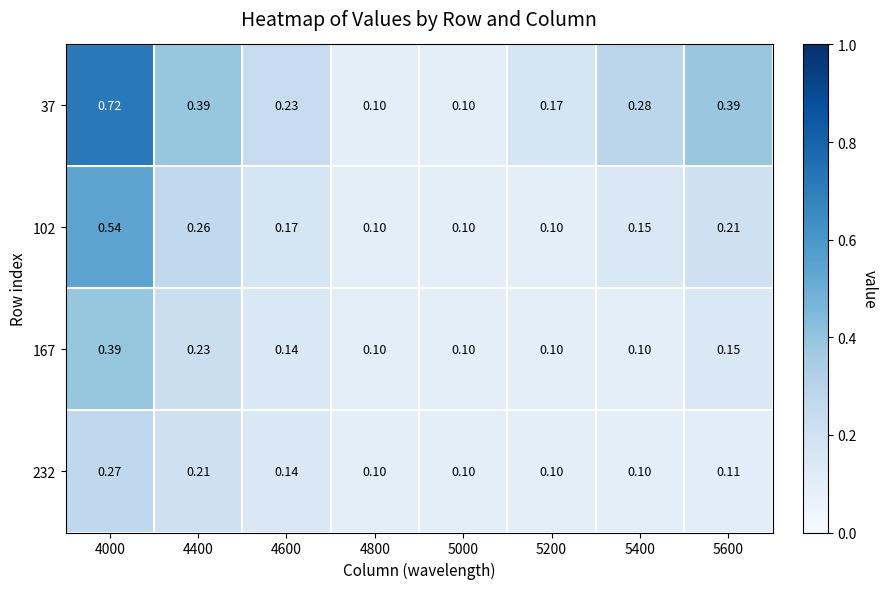

Is the value of 37 at 5400 greater than the value of 102 at 5000?

Yes